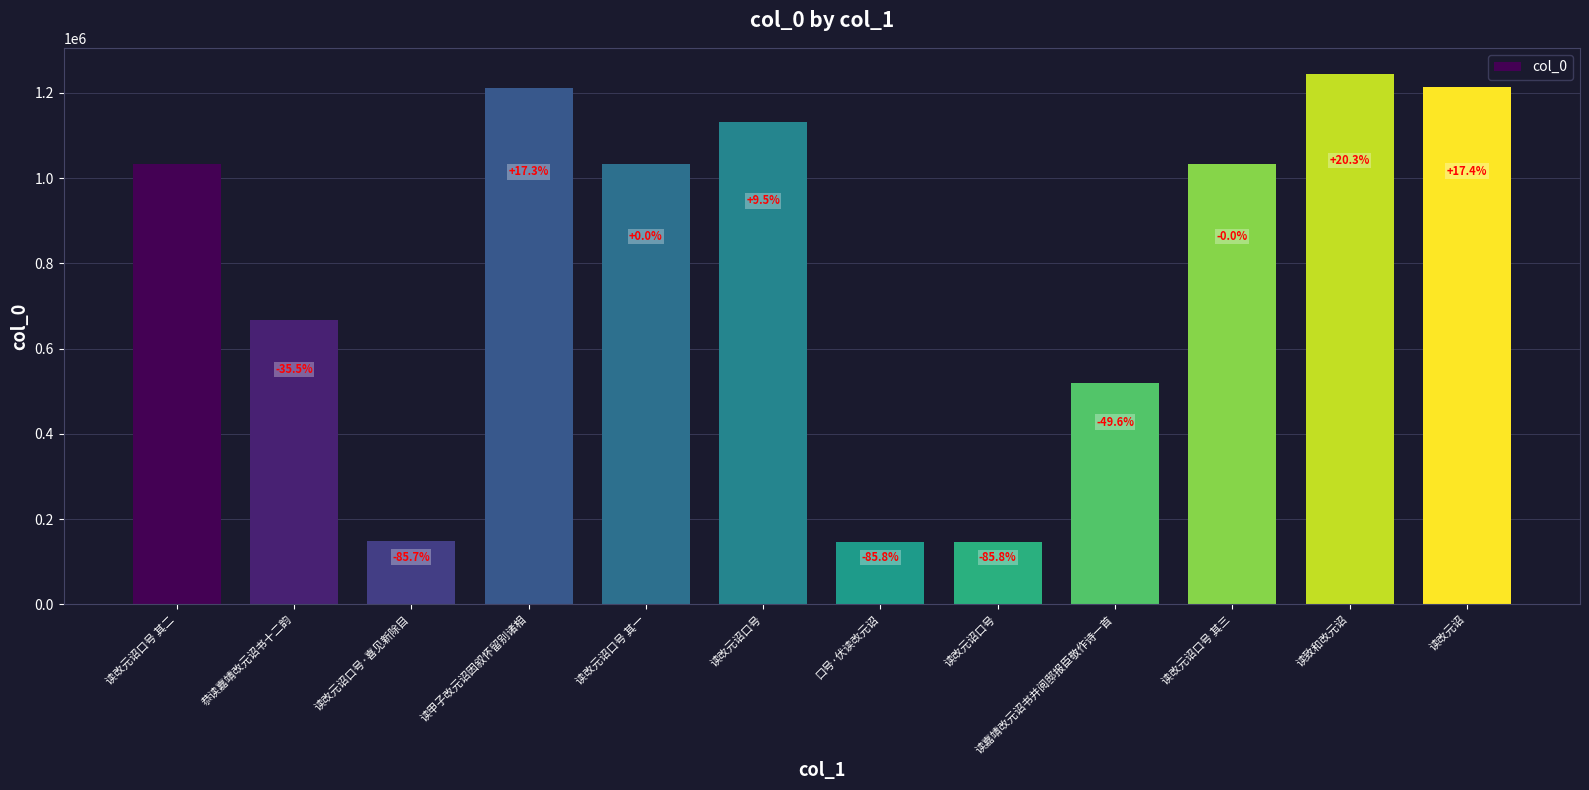

What is the difference between the values at 读甲子改元诏因叙怀留别诸相 and 读改元诏口号 其一?

178688